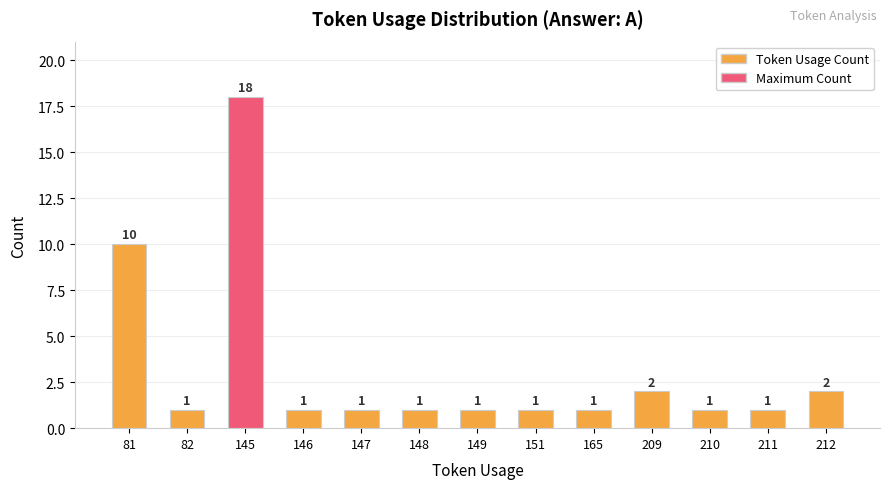

At which label is the value closest to 9?

81